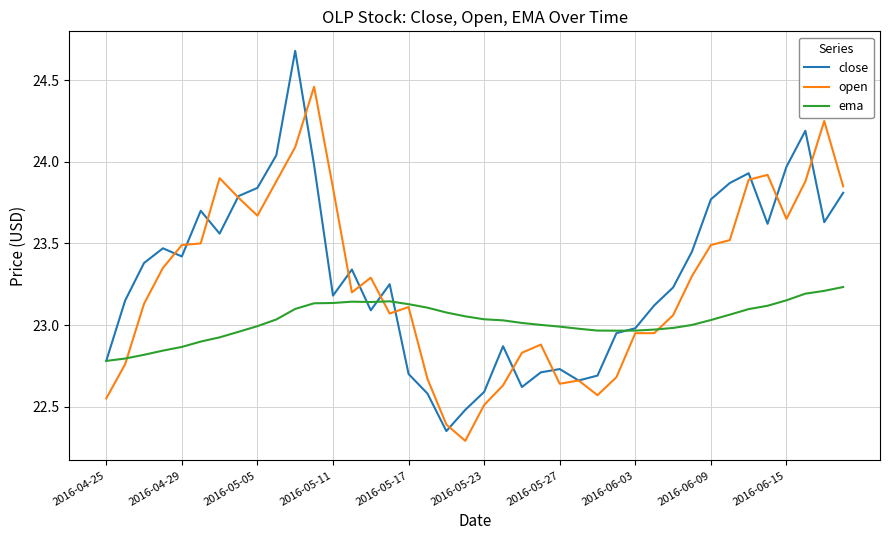

Which series has the widest spread of values?

close